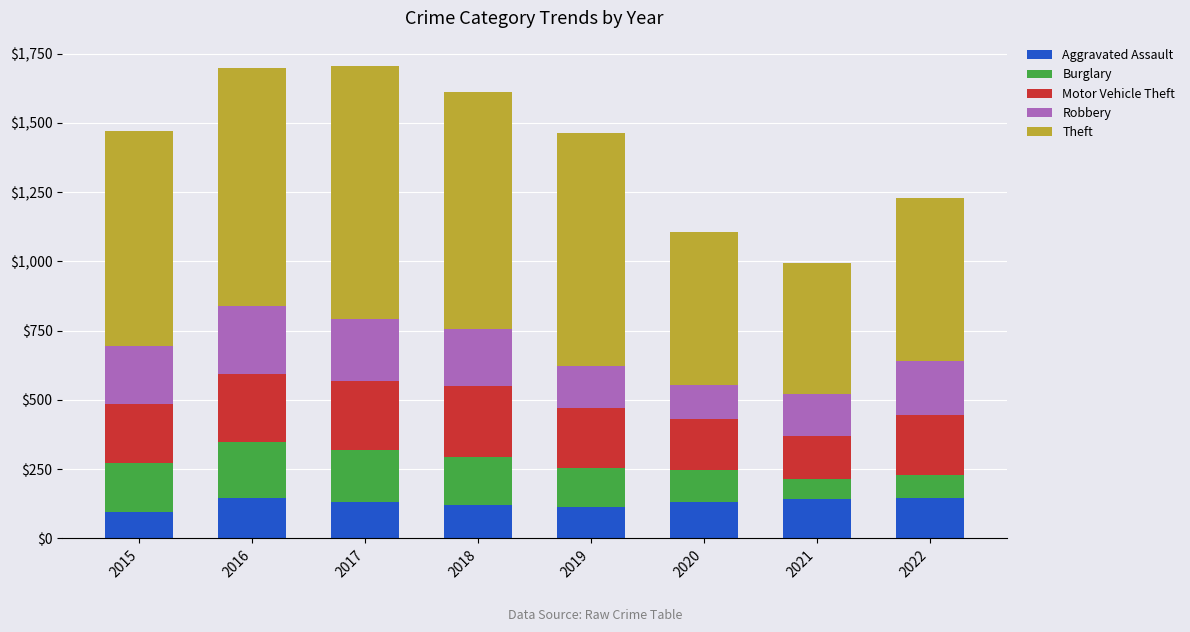

Does the chart contain stacked bars?

Yes